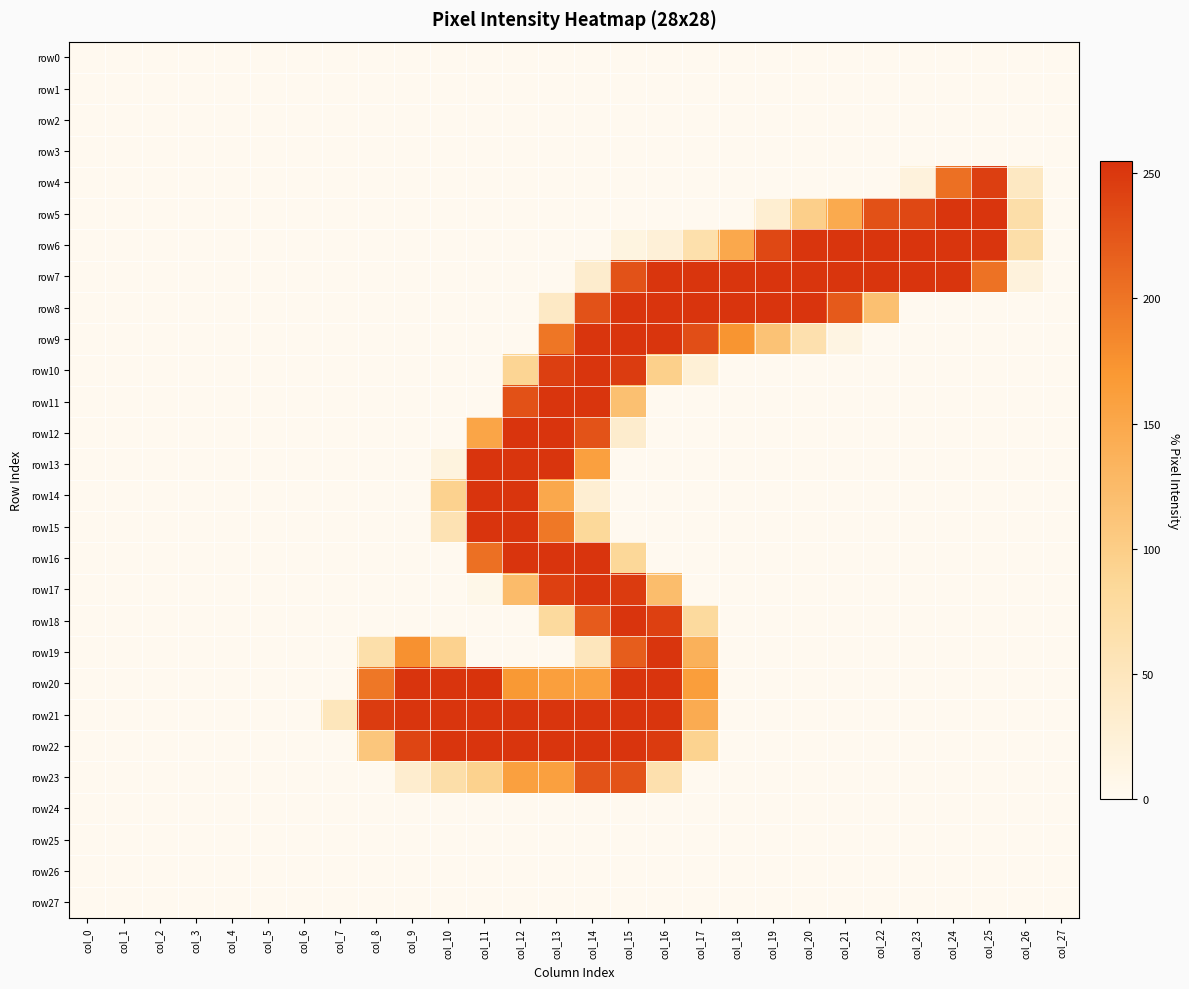

Which series has the largest total across all categories?

row7